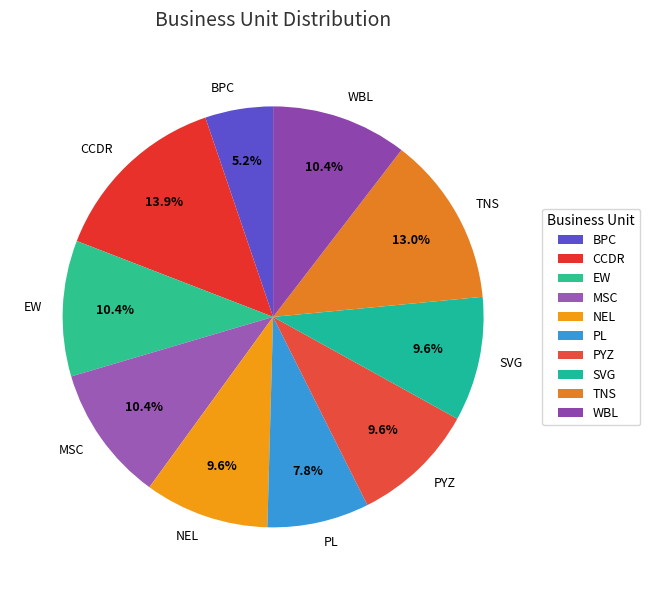

To the nearest percent, what is the difference between the CCDR and NEL slice percentages?

4%